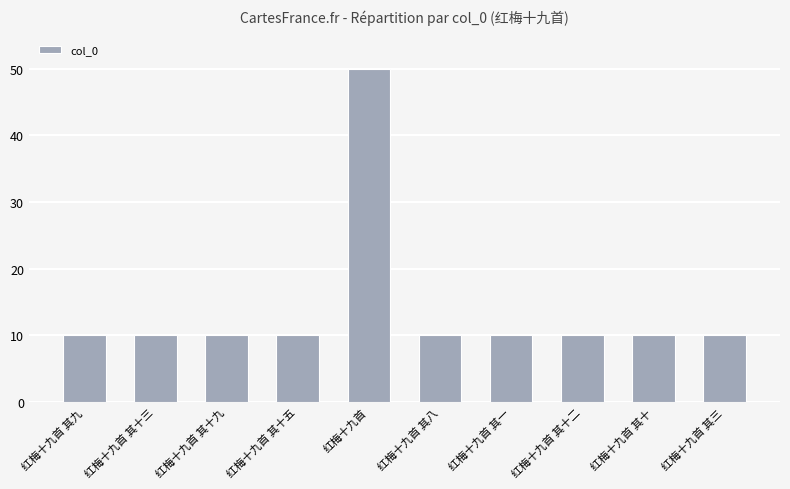

What is the sum of all values?

140.2